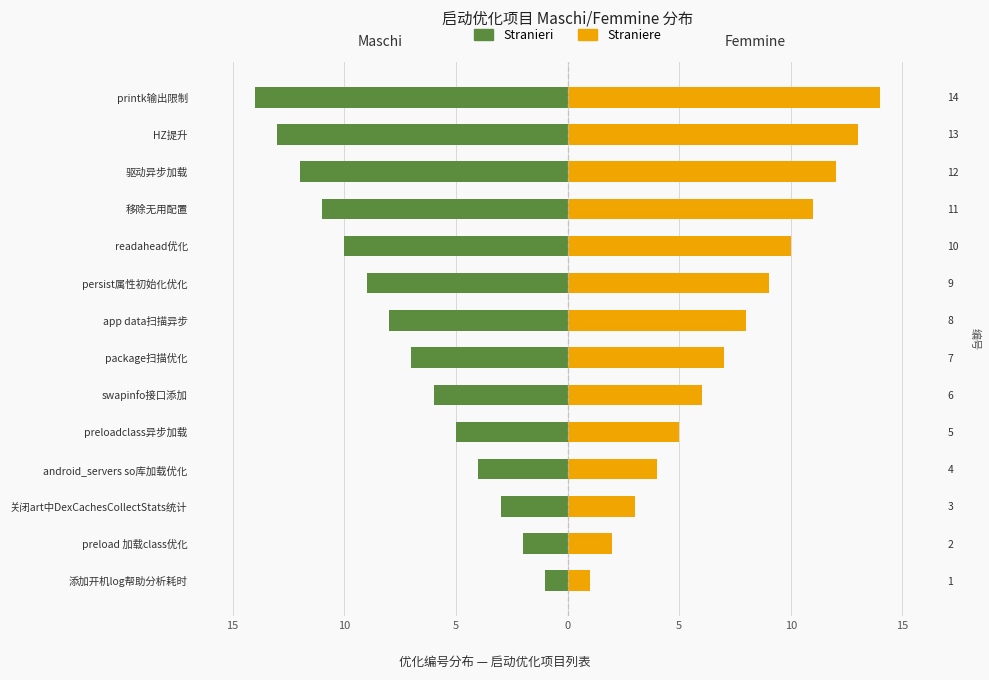

At package扫描优化, list the series in order from largest to smallest.

Straniere, Stranieri